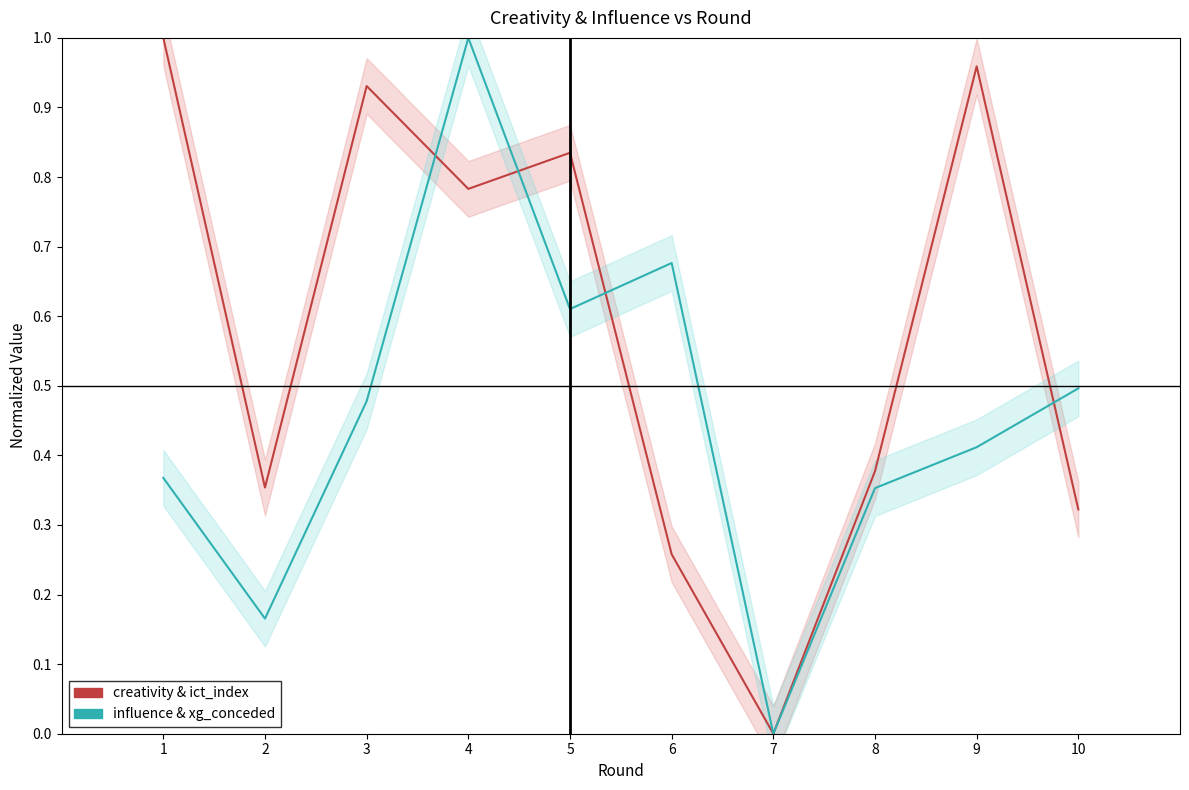

At how many categories does at least one series exceed 0?

9